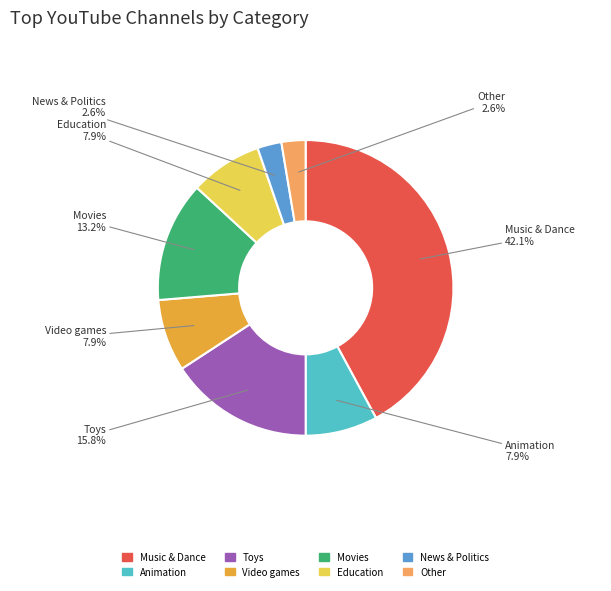

How many slices are in this pie chart?

8